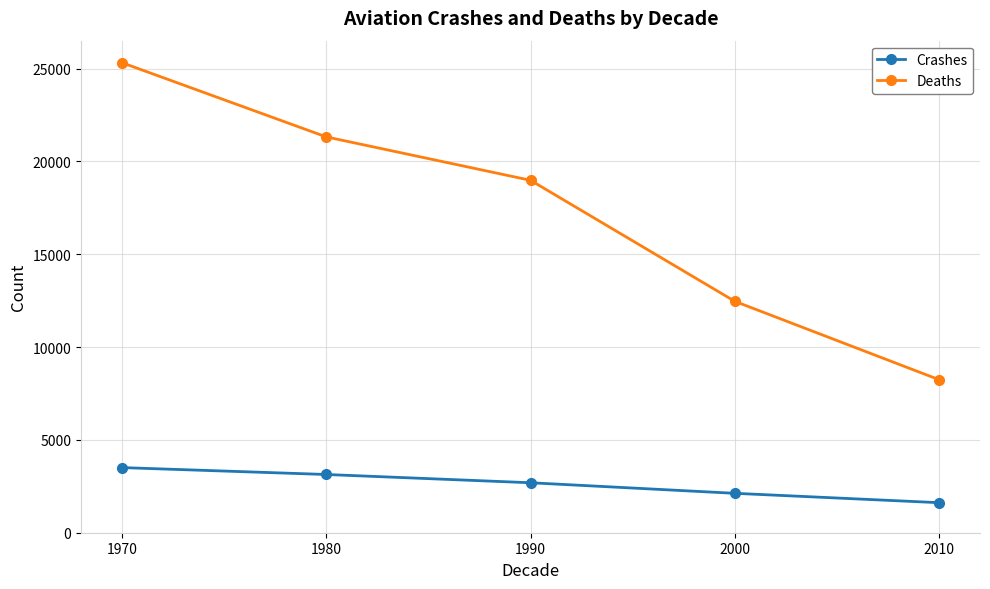

List the series in order of their peak value, highest first.

Deaths, Crashes